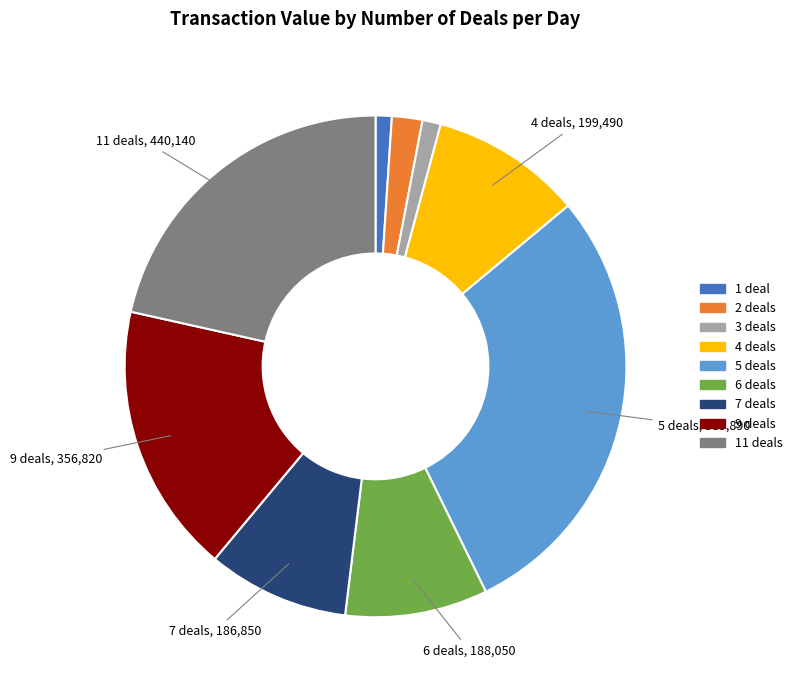

Is there a majority slice in this chart?

No